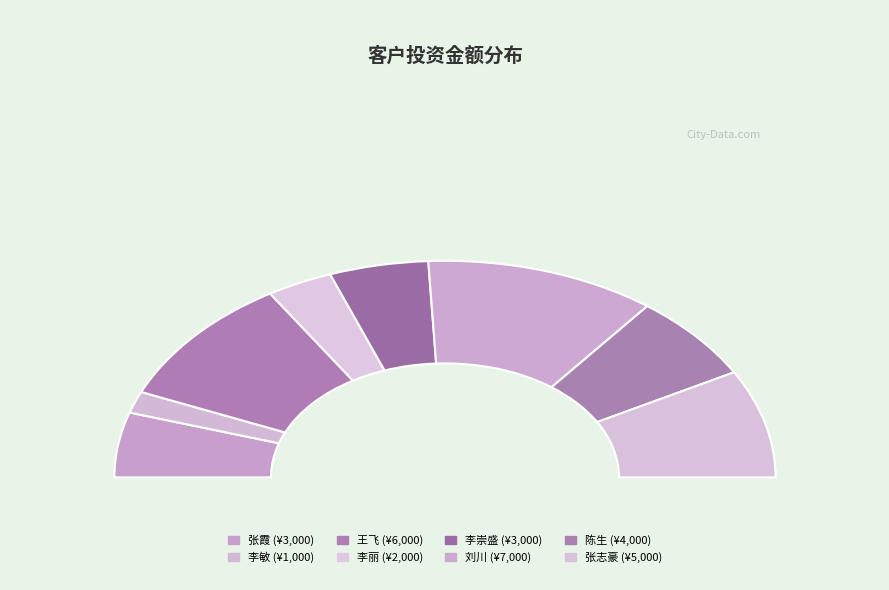

Combined, do 王飞 and 刘川 account for over 50%?

No